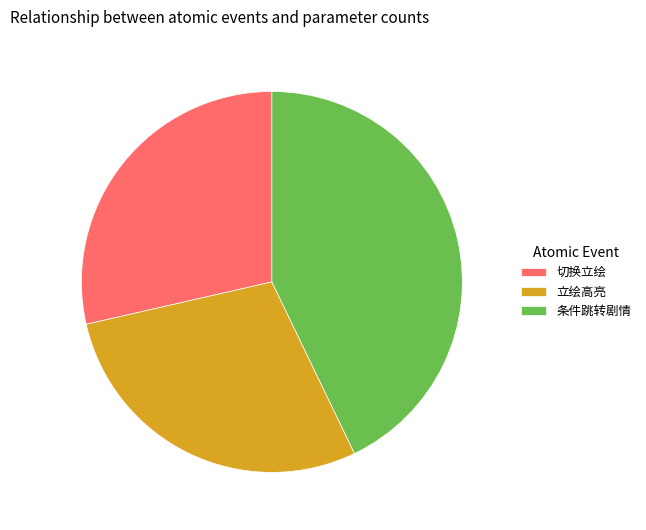

Is the sum of 条件跳转剧情 and 立绘高亮 greater than half?

Yes